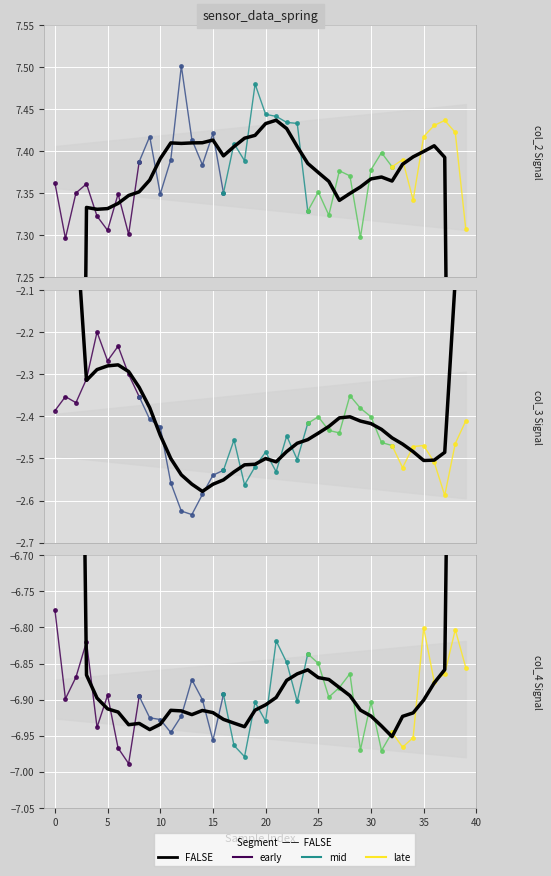

Rank the series by their maximum value, from lowest to highest.

col_4, col_3, col_2